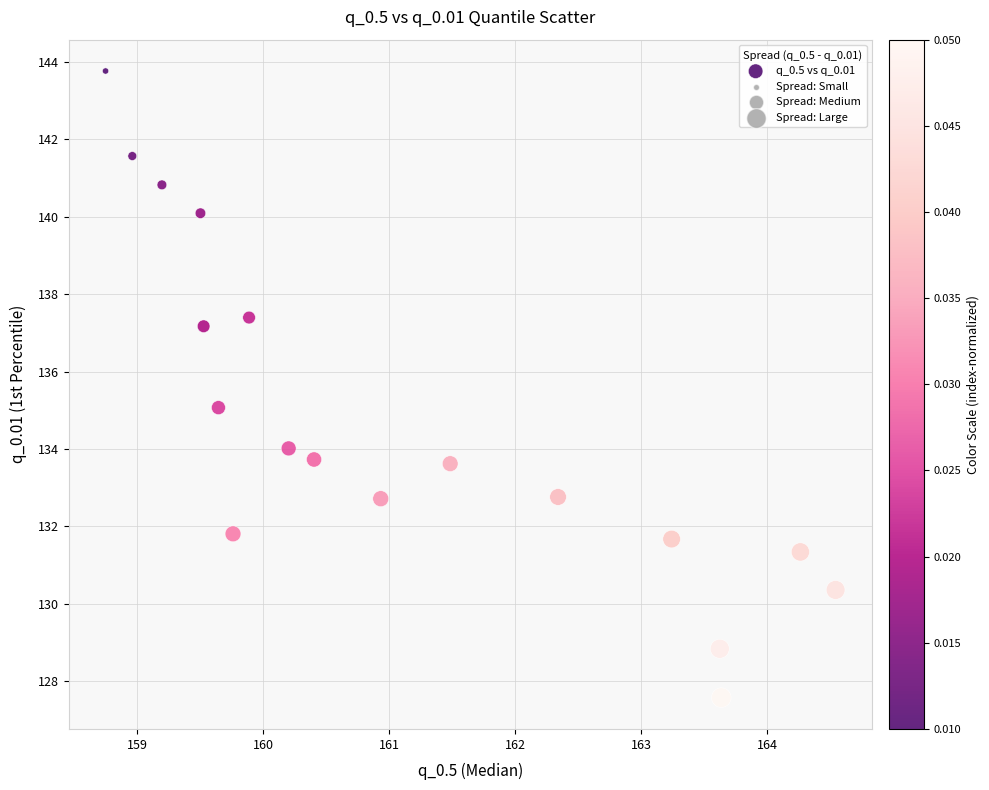

What is the range of X values (max minus min)?

5.8